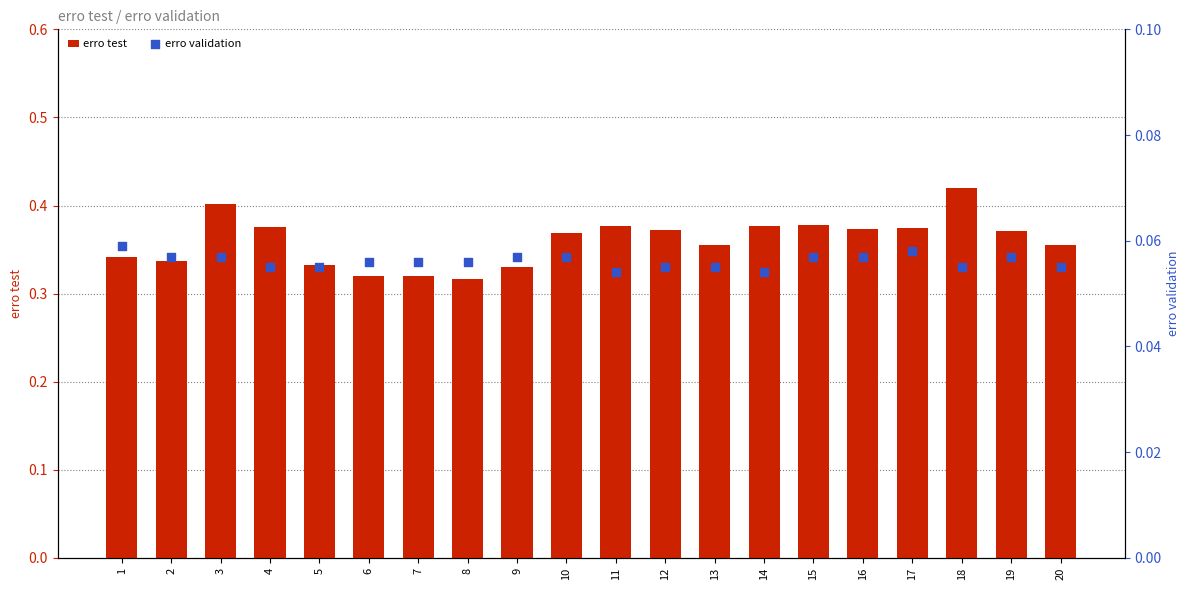

Which series contains the highest Y value?

erro test